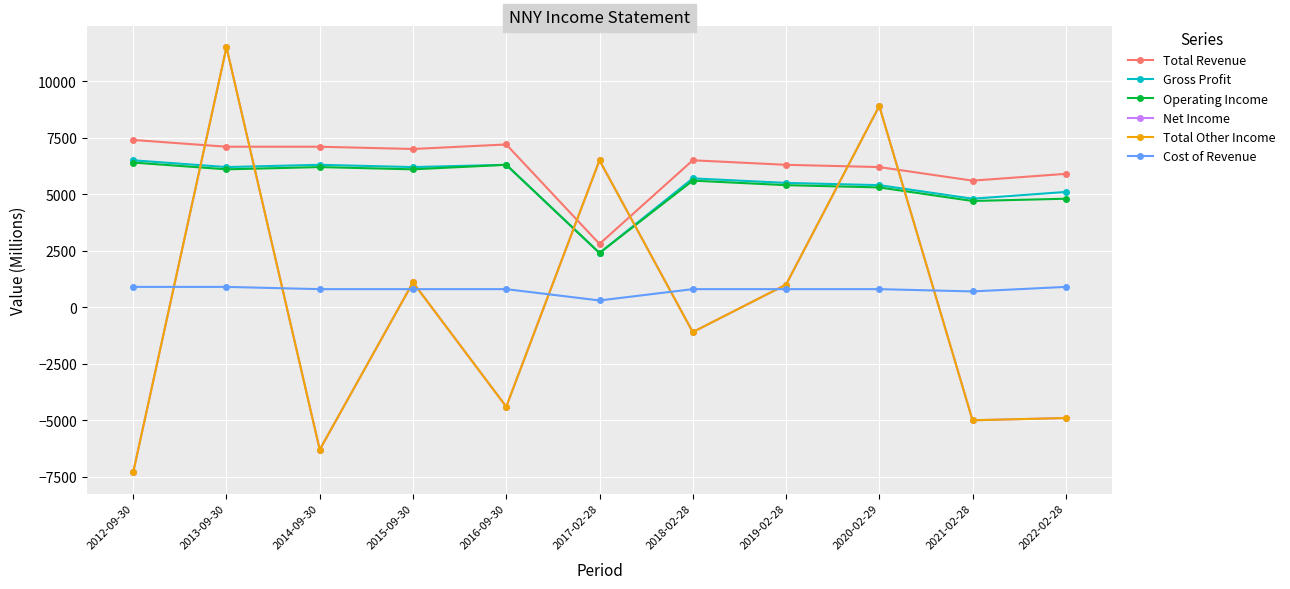

True or false: Total Revenue has a value of 5900 at 2022-02-28.

True